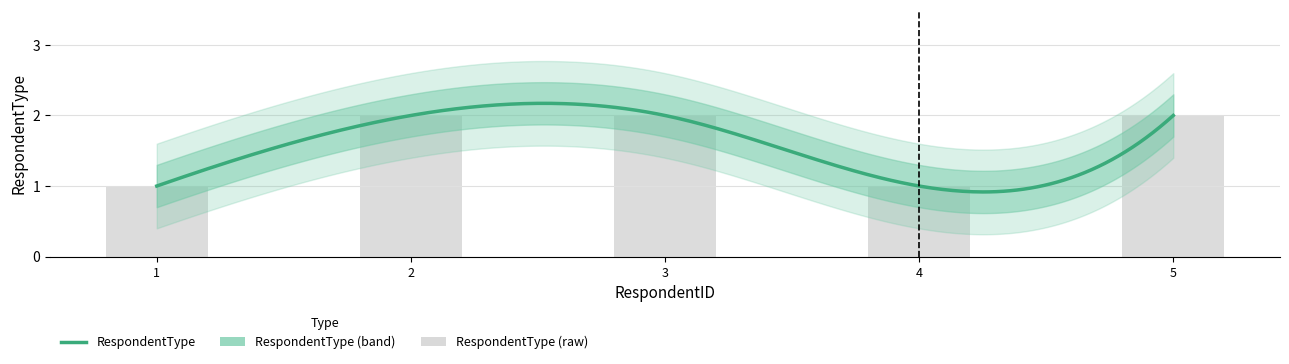

Approximately how many times larger is the value at 3 compared to 5?

1.0